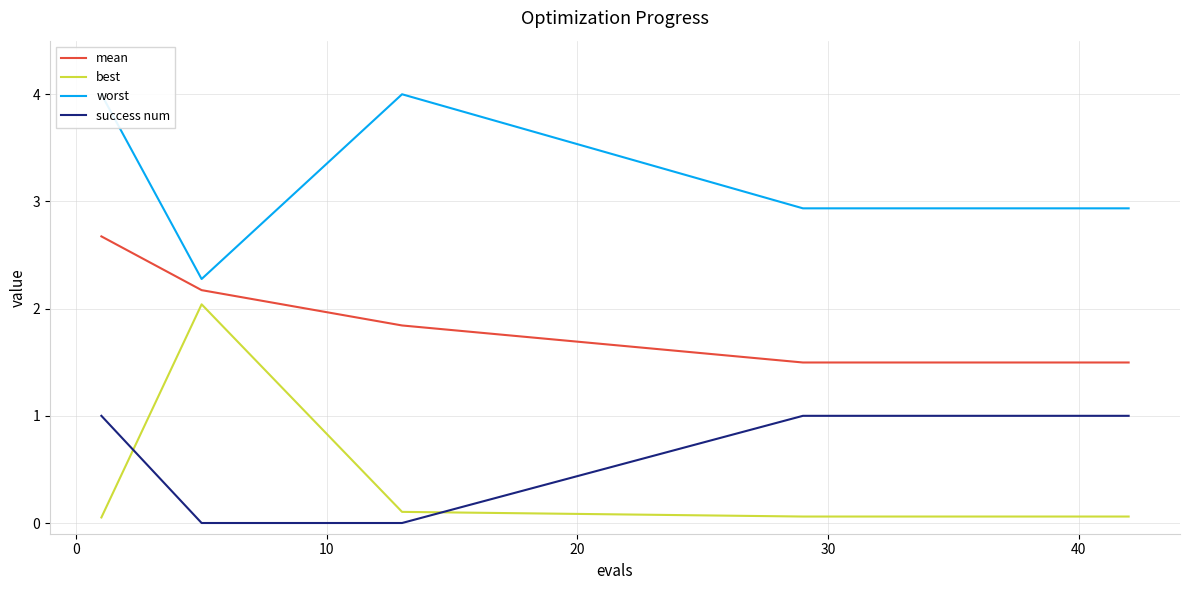

True or false: best has a value of 0.1 at 30.

True